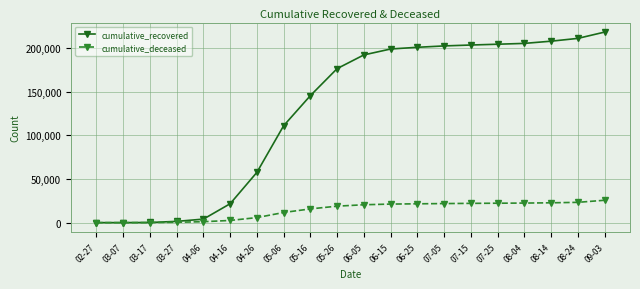

Is this an area chart (filled region under the line)?

No